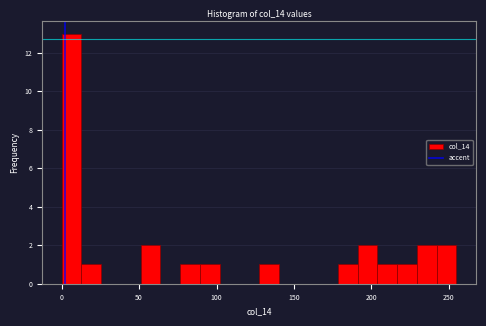

Read against the x-axis, roughly where is the centre of the tallest bar?

5